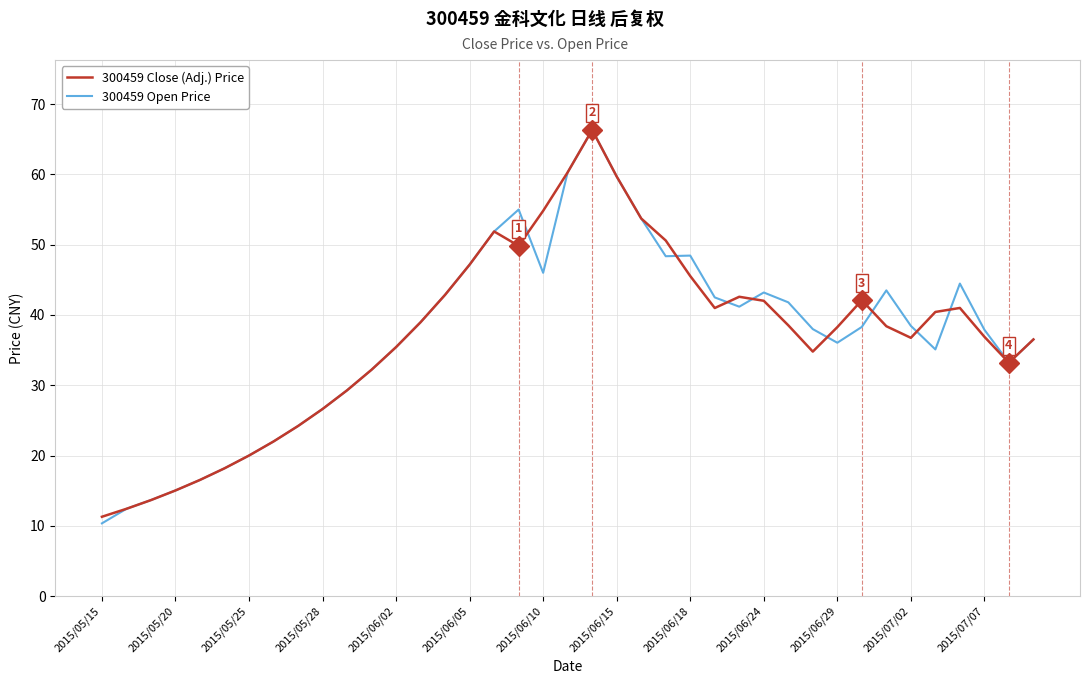

What is the maximum value shown in the chart?

66.3